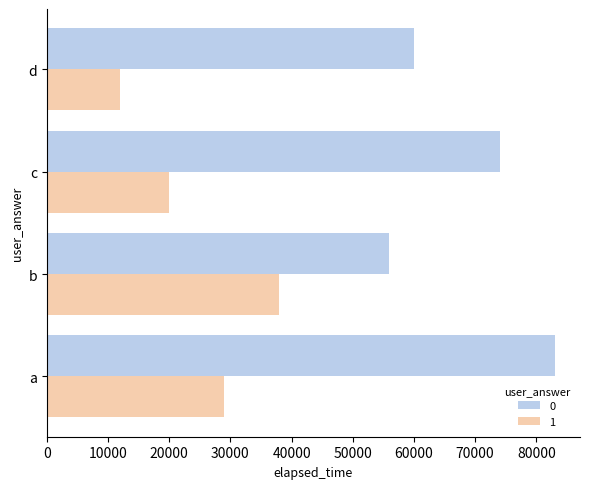

True or false: 1 has a value of 31660 at c.

False